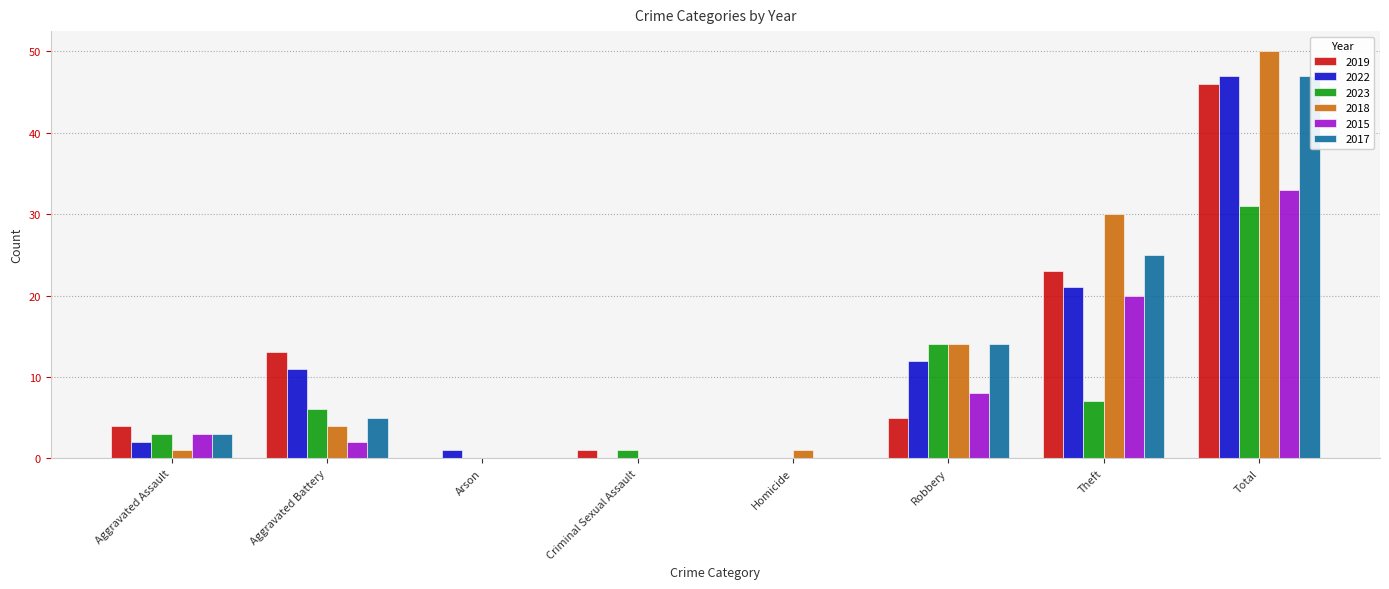

What is the total value across all series at Theft?

126